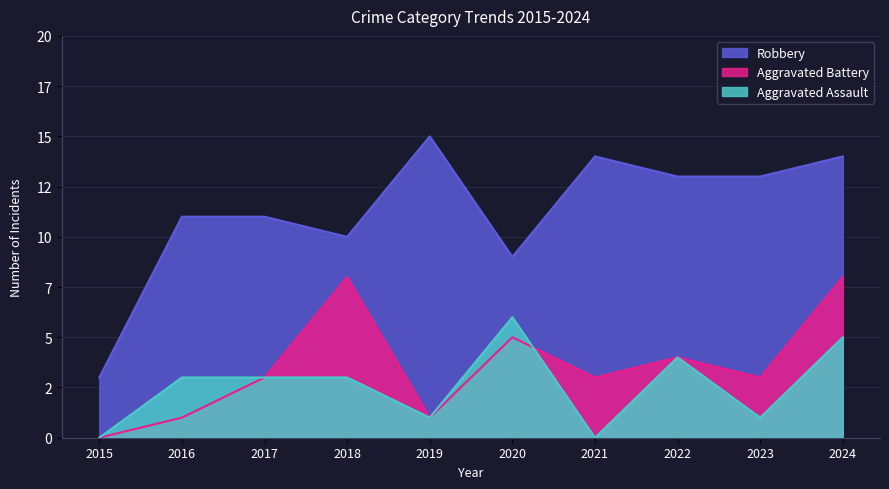

True or false: Robbery and Aggravated Battery intersect in this chart.

False